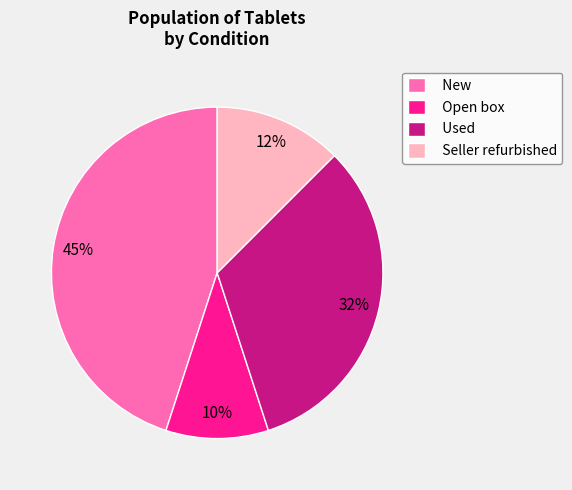

Which category has the smallest portion of the pie?

Open box